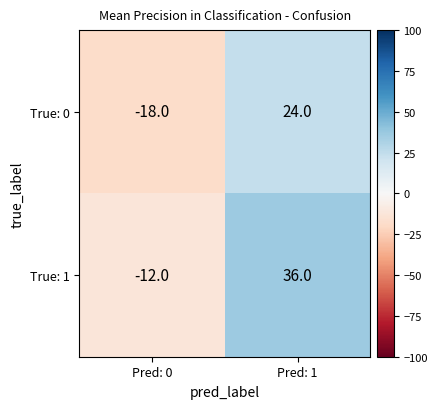

Reading right to left, list all the values displayed in this chart.

True: 0: Pred: 1=24	Pred: 0=-18
True: 1: Pred: 1=36	Pred: 0=-12